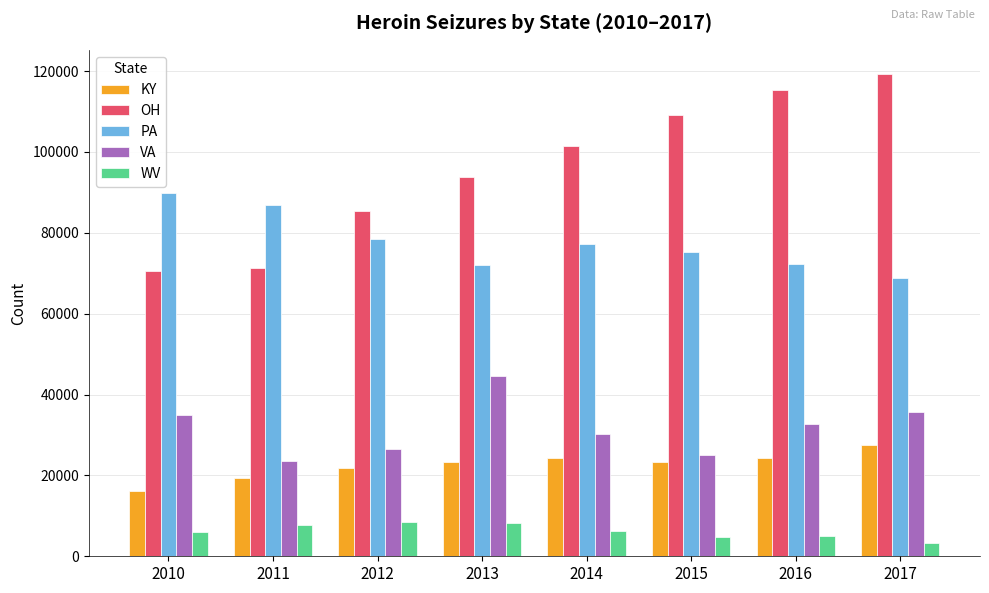

At how many categories does at least one series exceed 39979?

8